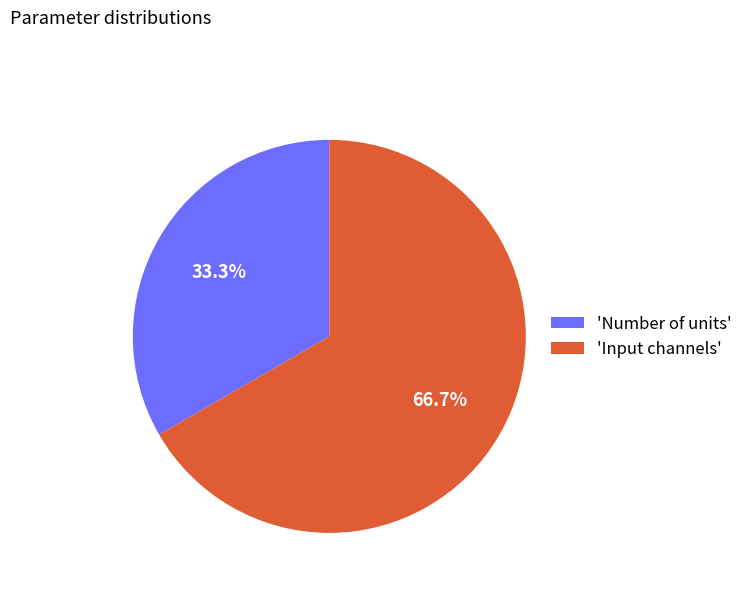

Approximately how many times larger is the value at 'Input channels' compared to 'Number of units'?

2.0